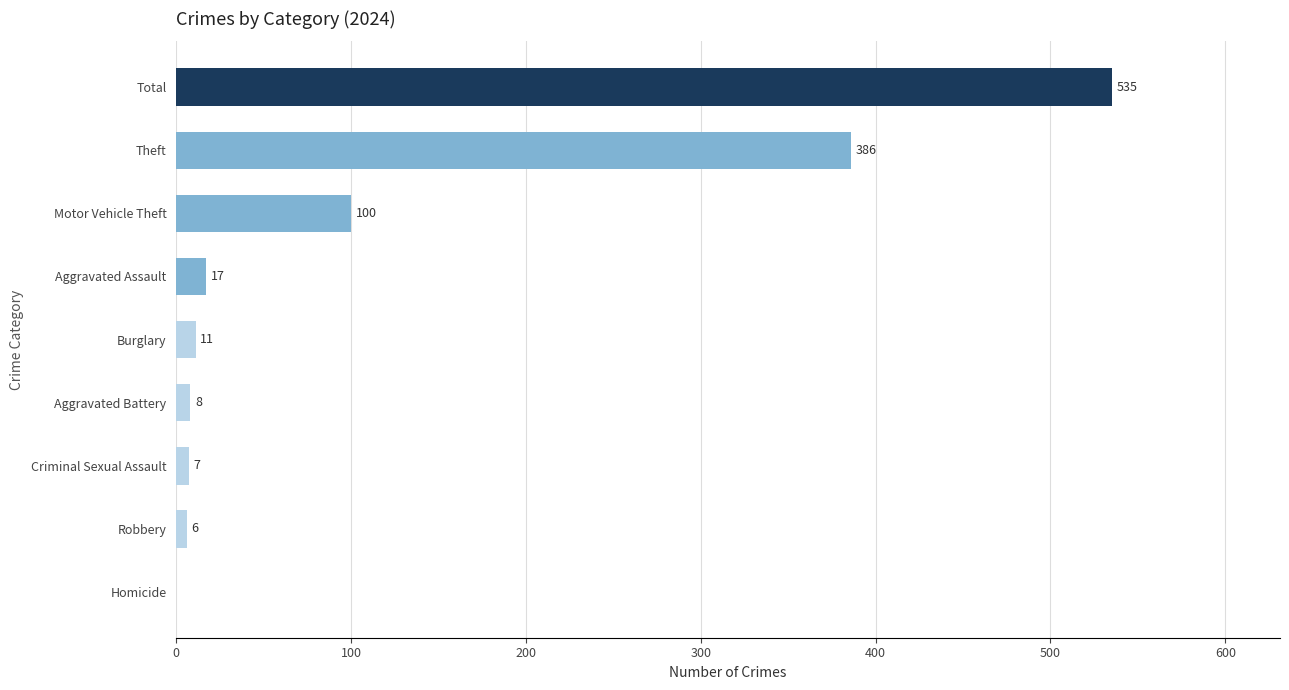

Are the bars horizontal?

Yes